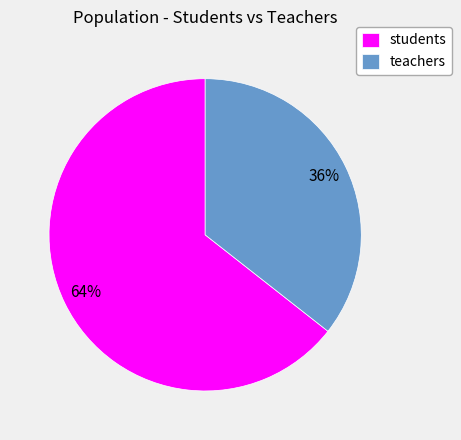

Is there a majority slice in this chart?

Yes